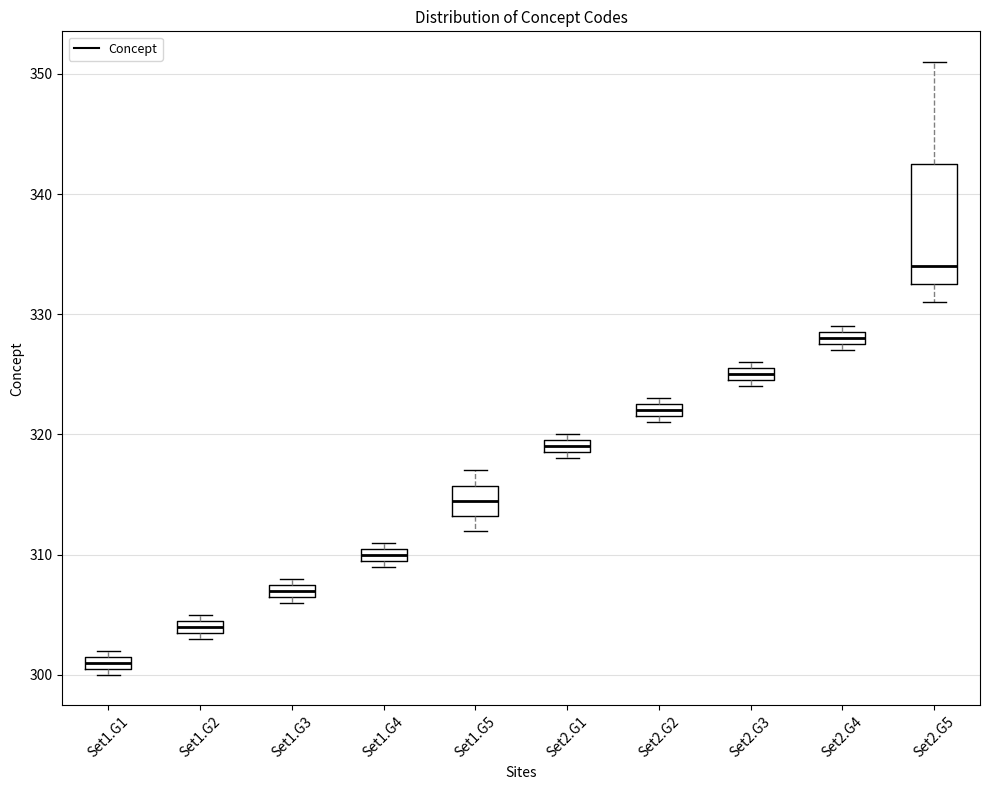

Which box has the lowest median line?

Set1.G1